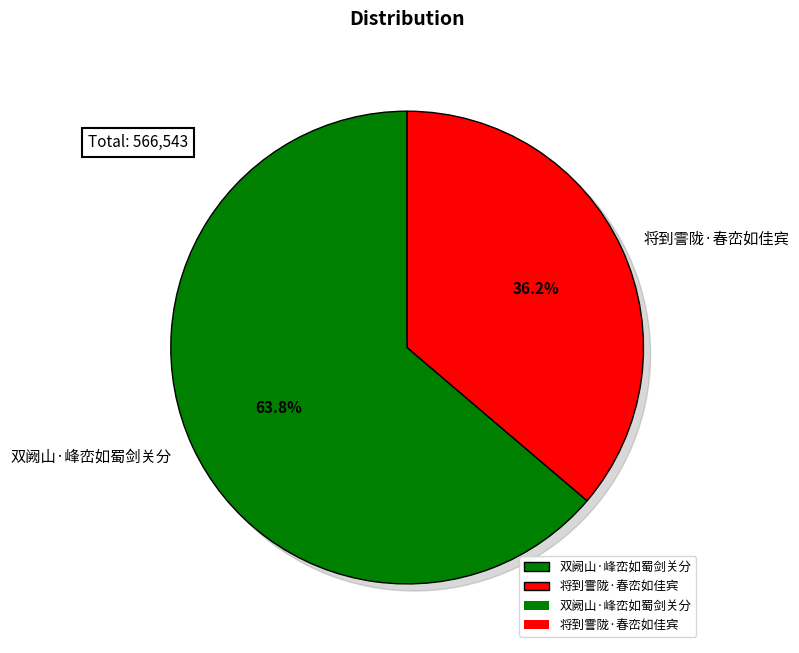

Which category has the biggest portion of the pie?

双阙山·峰峦如蜀剑关分